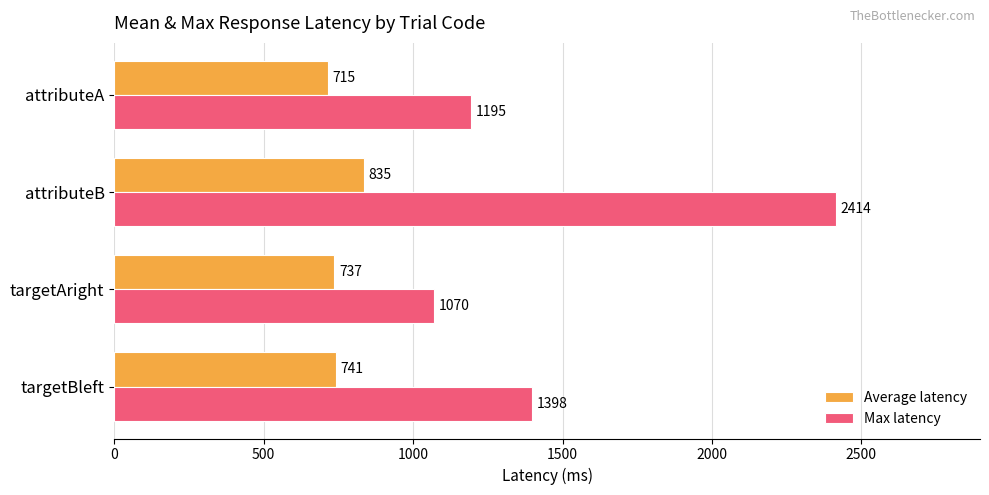

At which label does Max latency reach its peak?

attributeB